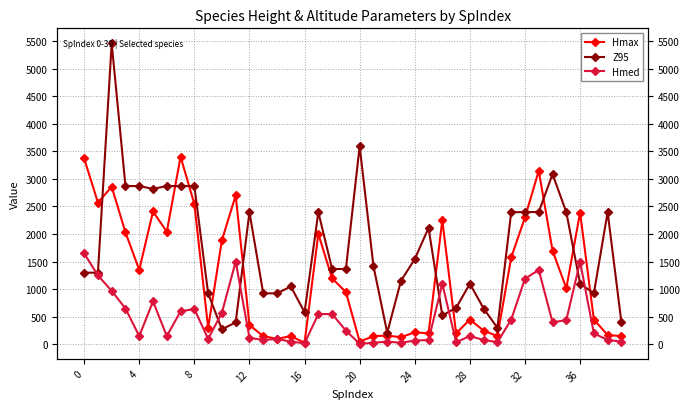

Reading right to left, list all the values displayed in this chart.

Hmax: 150	170	450	2390	1016	1700	3146	2300	1576	150	250	450	200	2250	200	220	130	160	150	50	950	1196	2003	30	150	100	150	350	2700	1888	300	2546	3400	2040	2410	1350	2030	2856	2571	3370
Z95: 400	2397	925	1100	2397	3086	2400	2397	2397	300	650	1100	662	524	2111	1546	1154	212	1421	3591	1367	1367	2397	583	1050	925	925	2397	400	273	925	2870	2870	2870	2819	2870	2870	5456	1300	1300
Hmed: 50	80	200	1500	440	400	1350	1190	450	40	80	150	40	1100	80	70	30	50	30	10	250	550	550	20	50	100	80	120	1500	575	100	640	600	150	780	150	650	970	1250	1650